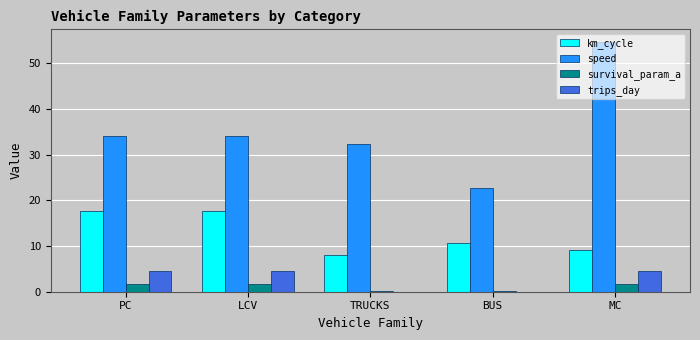

What are all the series names shown in the legend?

km_cycle, speed, survival_param_a, trips_day